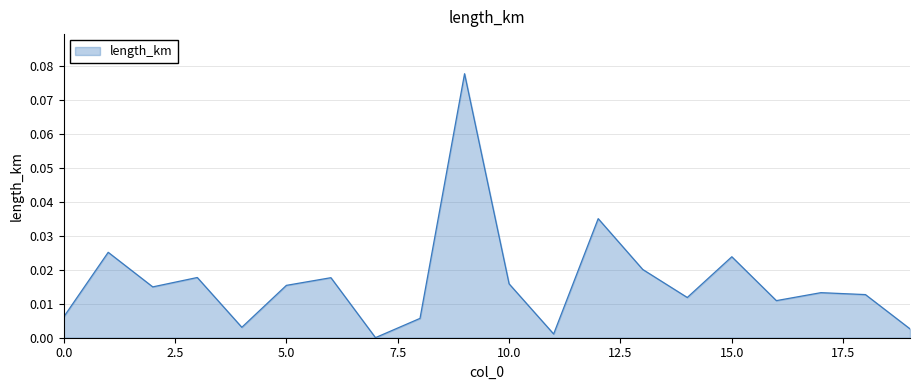

How many lines are shown in the chart?

1